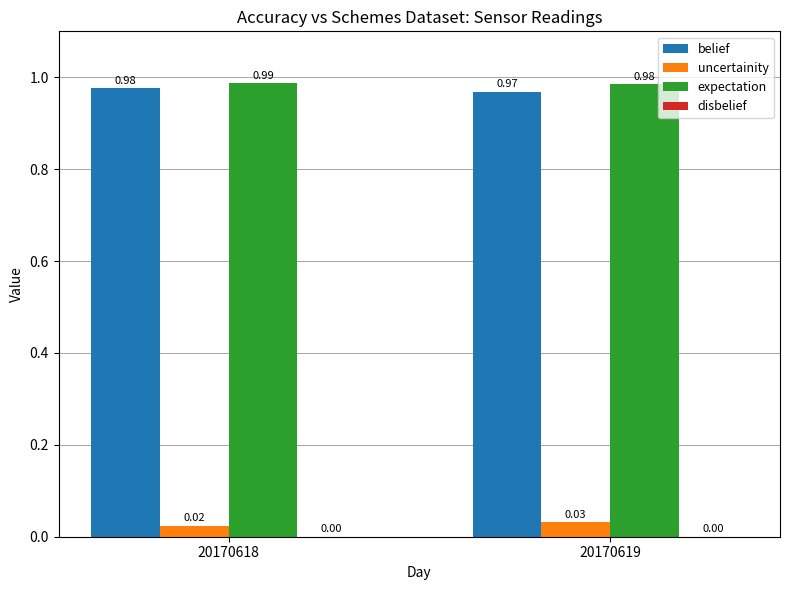

What is the sum of all uncertainity values?

0.1